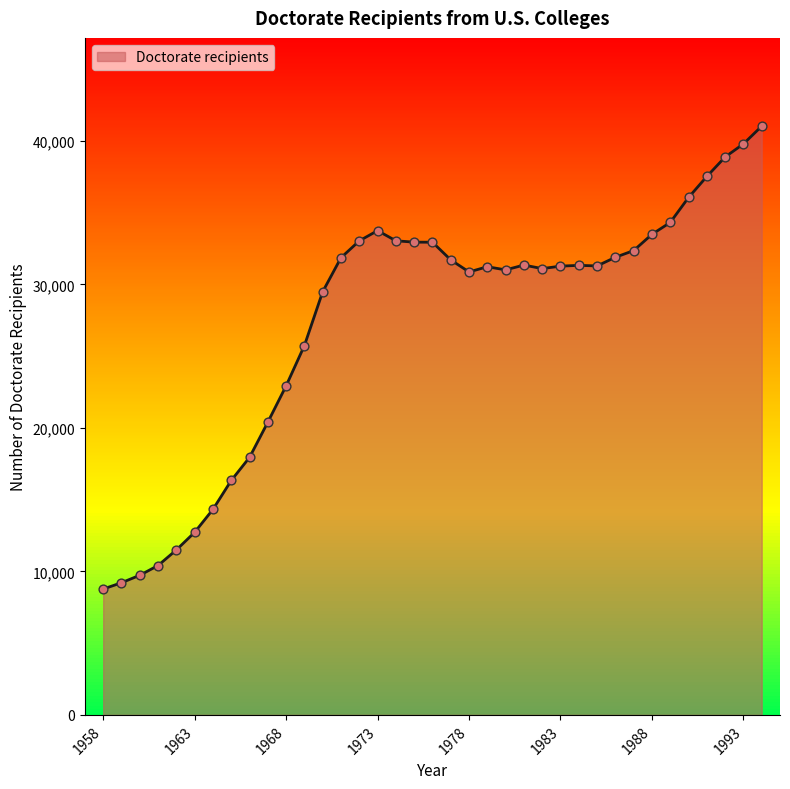

What is the greatest value displayed?

41034